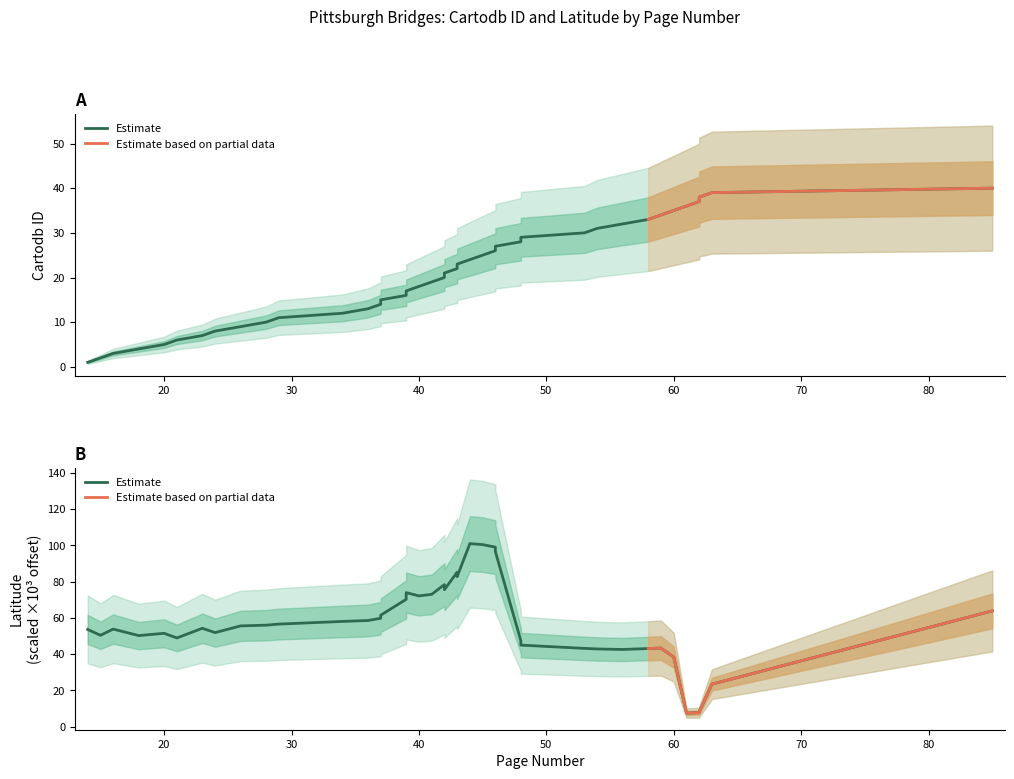

Does the chart have visible grid lines?

No